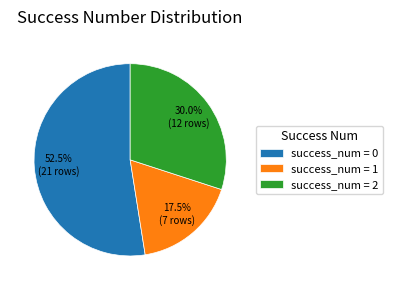

Rank the categories by value from highest to lowest.

success_num = 0, success_num = 2, success_num = 1